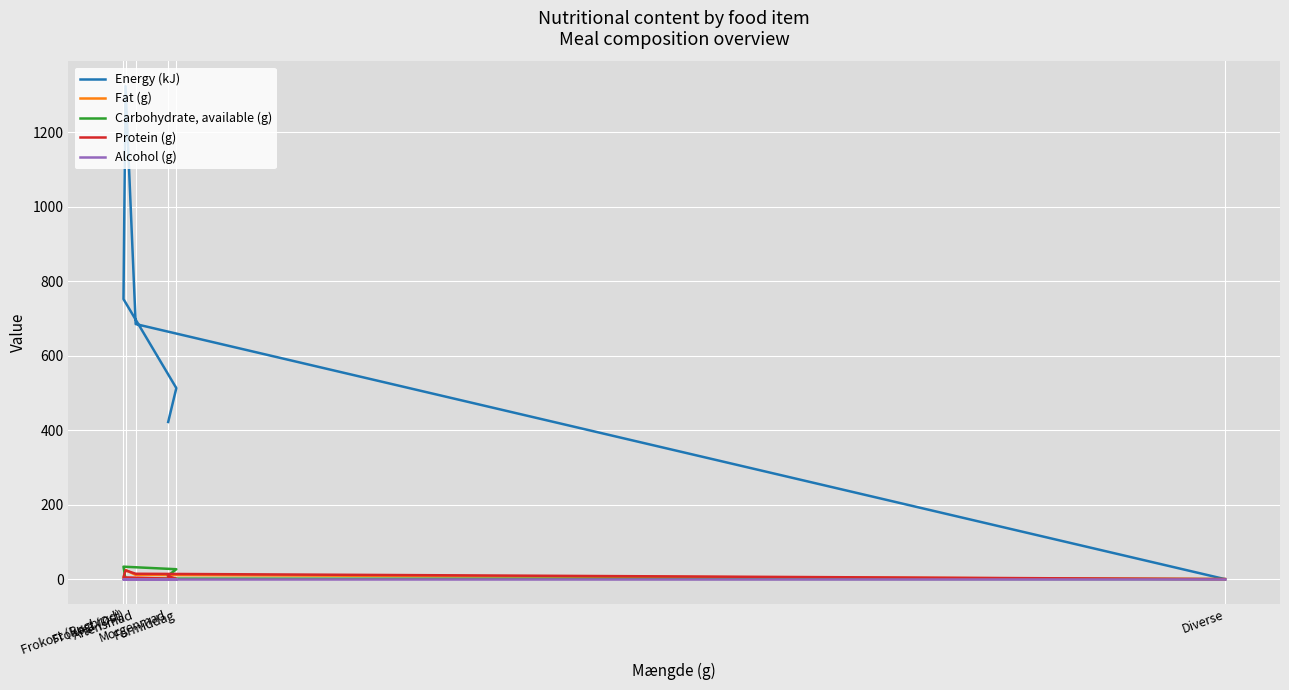

Reading right to left, transcribe all the data shown in this chart.

Energy (kJ): Diverse=0.0	Aftensmad=685.0	Frokost (Ost)=1324.0	Frokost (Rugbrød)=752.0	Formiddag=513.0	Morgenmad=422.0
Fat (g): Diverse=0.0	Aftensmad=11.3	Frokost (Ost)=24.4	Frokost (Rugbrød)=1.2	Formiddag=0.4	Morgenmad=3.2
Carbohydrate, available (g): Diverse=0.0	Aftensmad=1.3	Frokost (Ost)=1.3	Frokost (Rugbrød)=33.4	Formiddag=26.6	Morgenmad=9.6
Protein (g): Diverse=0.0	Aftensmad=14.4	Frokost (Ost)=23.5	Frokost (Rugbrød)=4.8	Formiddag=0.7	Morgenmad=8.2
Alcohol (g): Diverse=0.0	Aftensmad=0.0	Frokost (Ost)=0.0	Frokost (Rugbrød)=0.0	Formiddag=0.0	Morgenmad=0.0